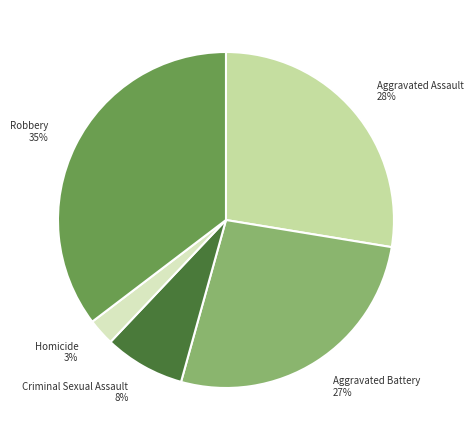

Which category has the biggest portion of the pie?

Robbery